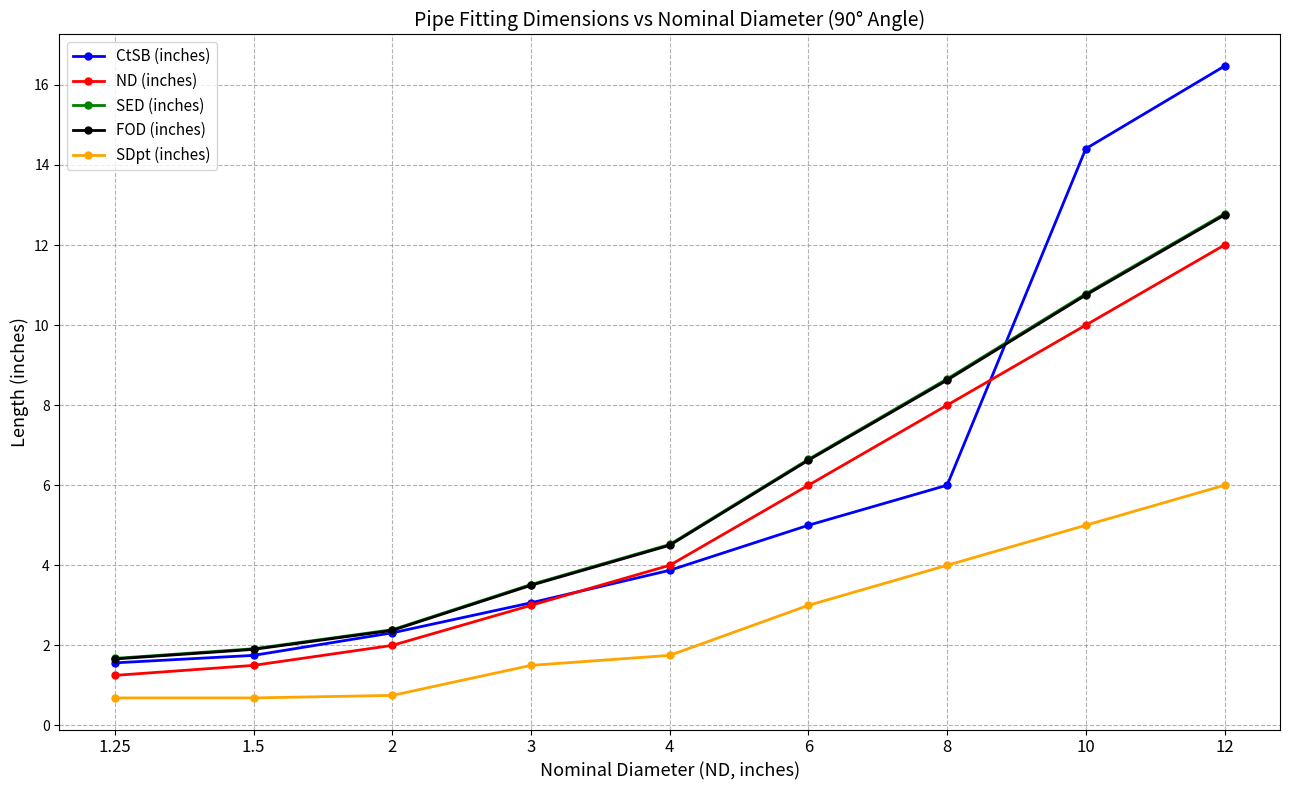

Count the SDpt (inches) values in the range 0 to 4.

7